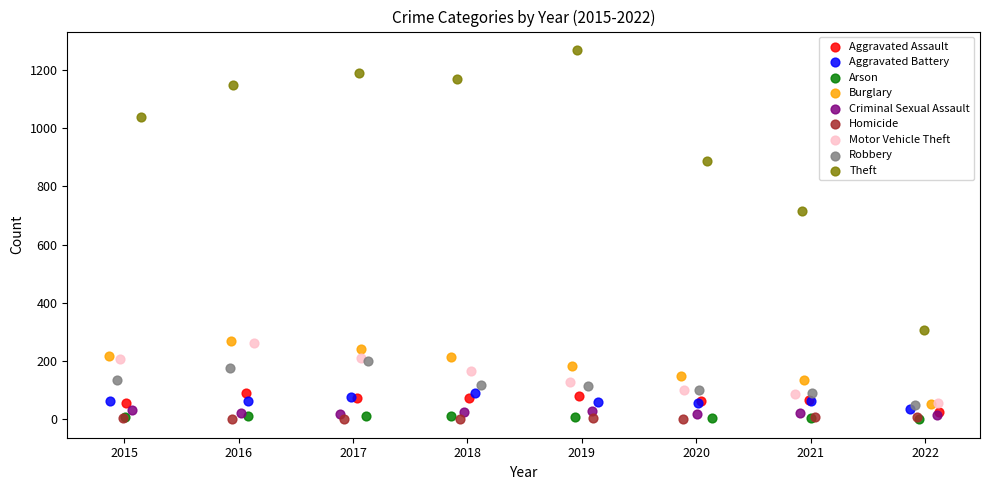

Which series contains the highest Y value?

Theft